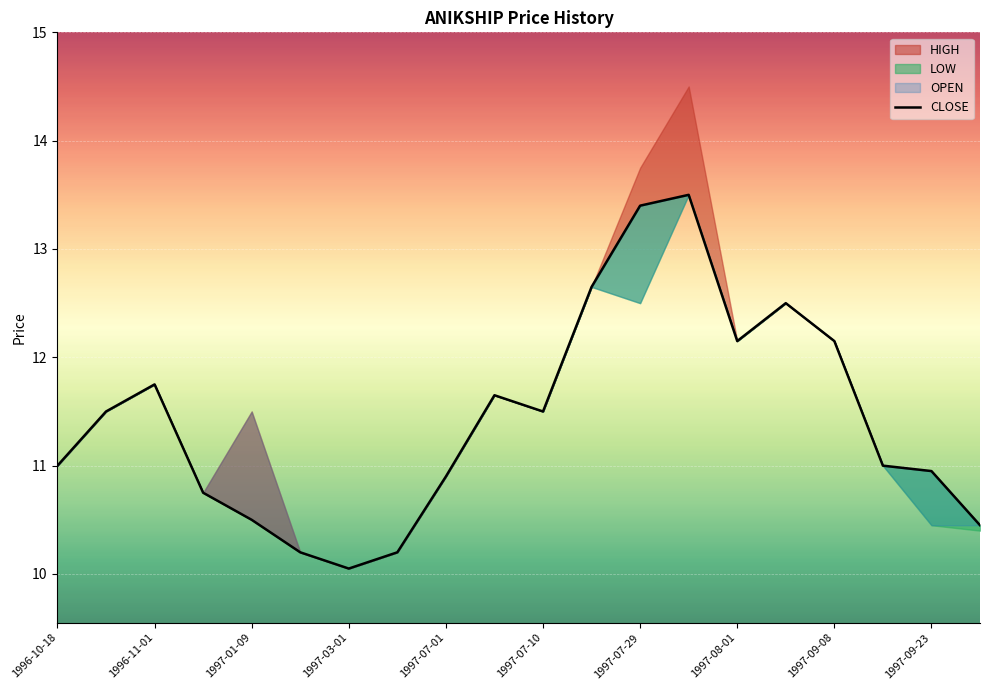

The chart shows a value of 4.3 at 1997-03-01. True or false?

False